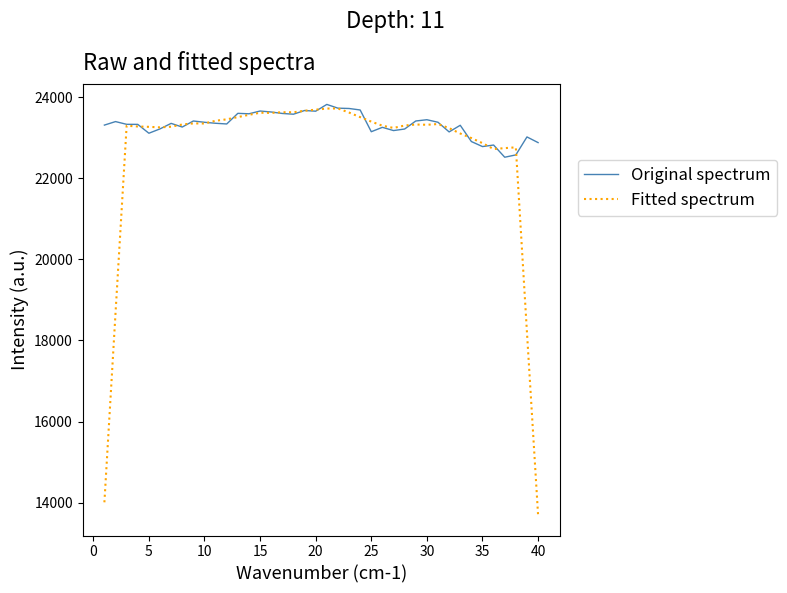

List the series in order of their overall mean, highest first.

Original spectrum, Fitted spectrum